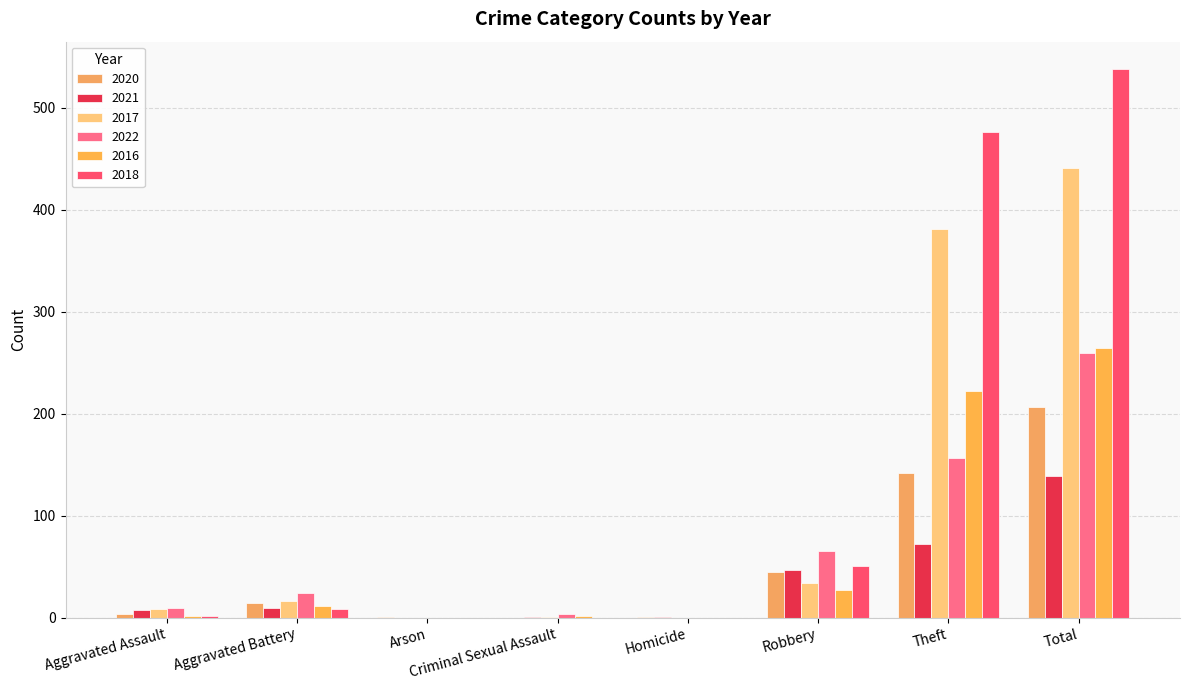

Count the number of data series in this chart.

6